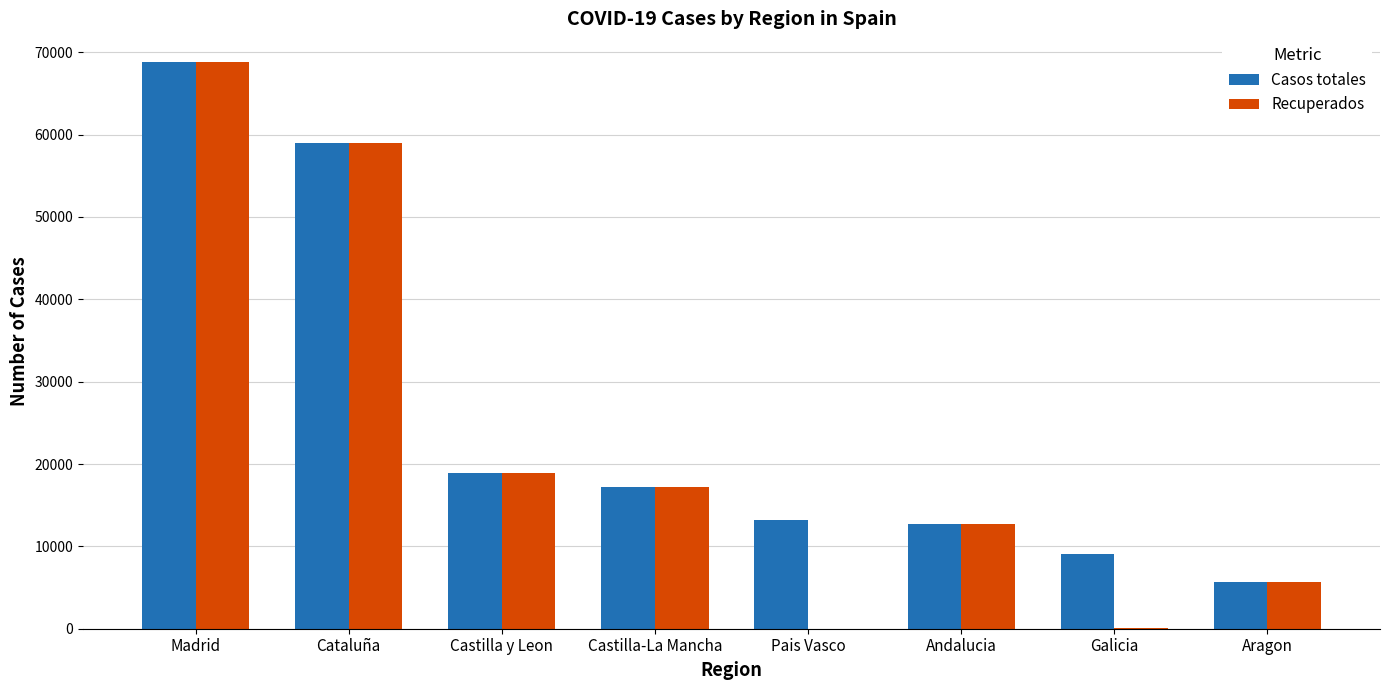

The value of Recuperados at Aragon is 5695. True or false?

True